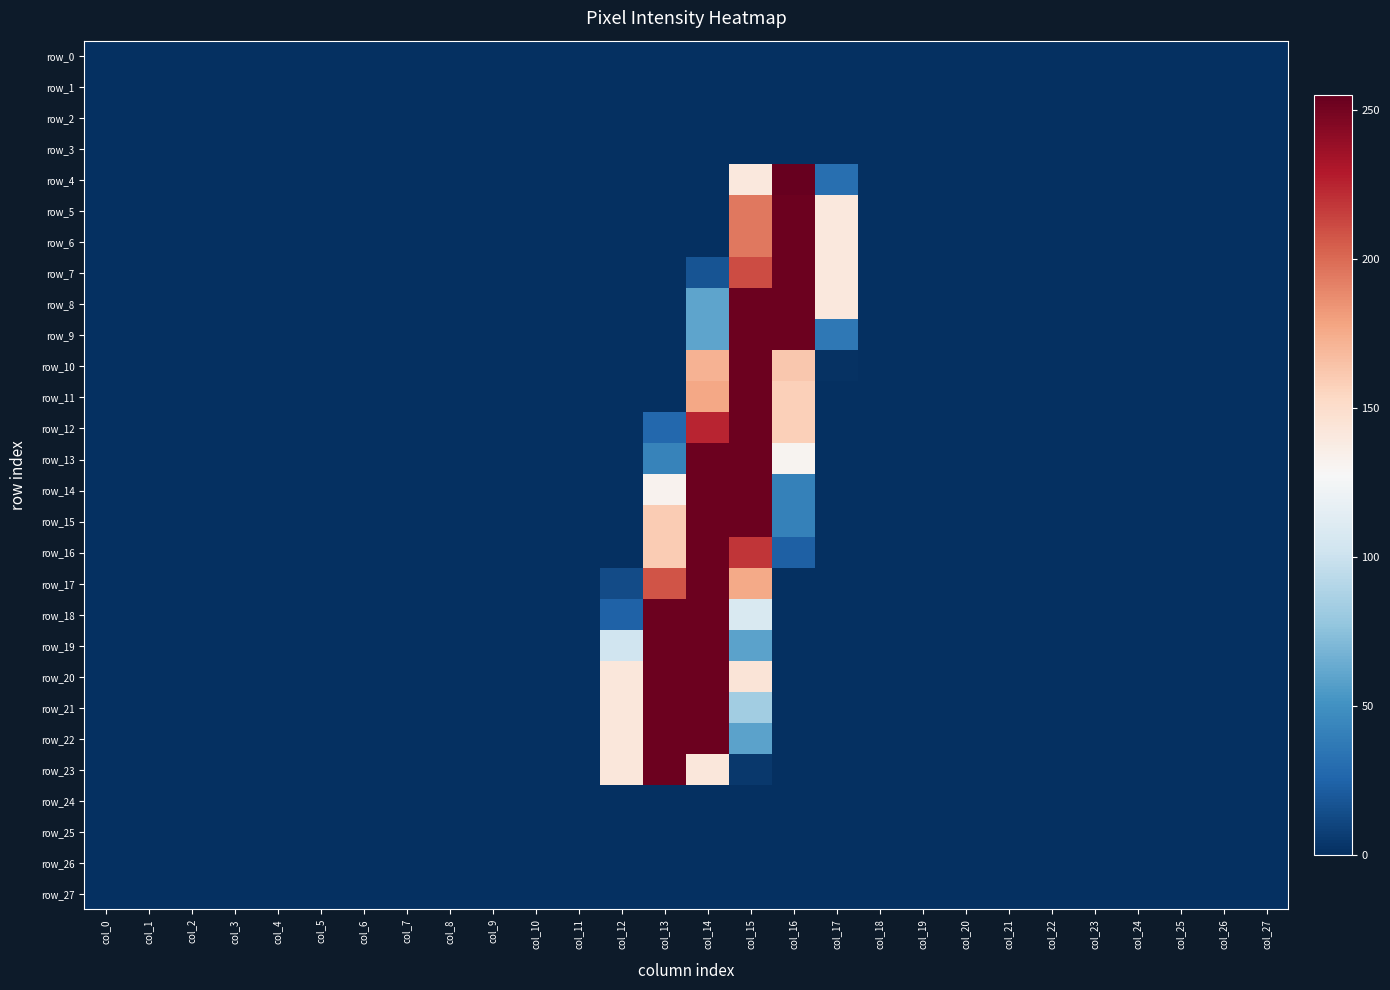

Rank the series at col_18 from highest to lowest value.

row_0, row_1, row_2, row_3, row_4, row_5, row_6, row_7, row_8, row_9, row_10, row_11, row_12, row_13, row_14, row_15, row_16, row_17, row_18, row_19, row_20, row_21, row_22, row_23, row_24, row_25, row_26, row_27